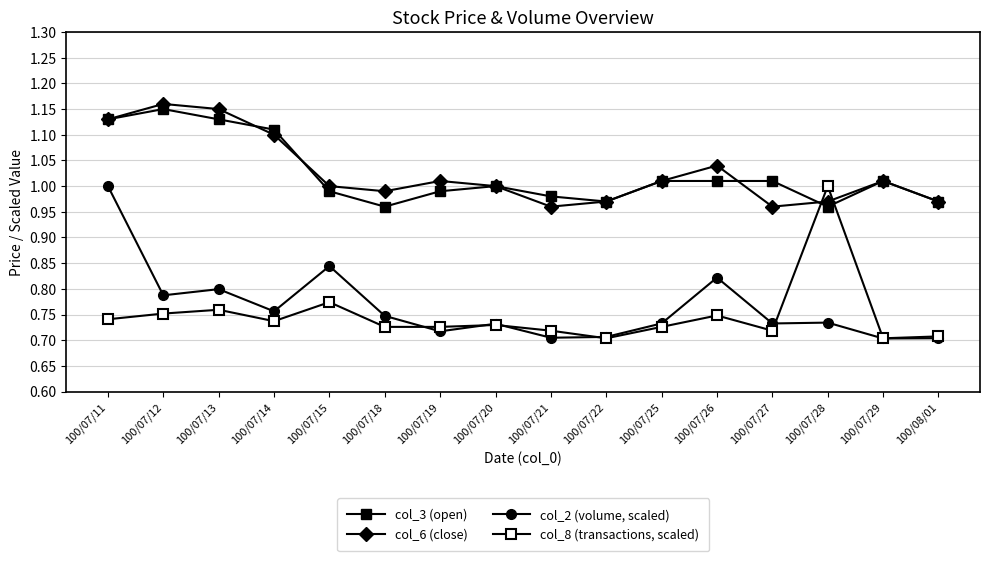

How many categories are shown in the chart?

16